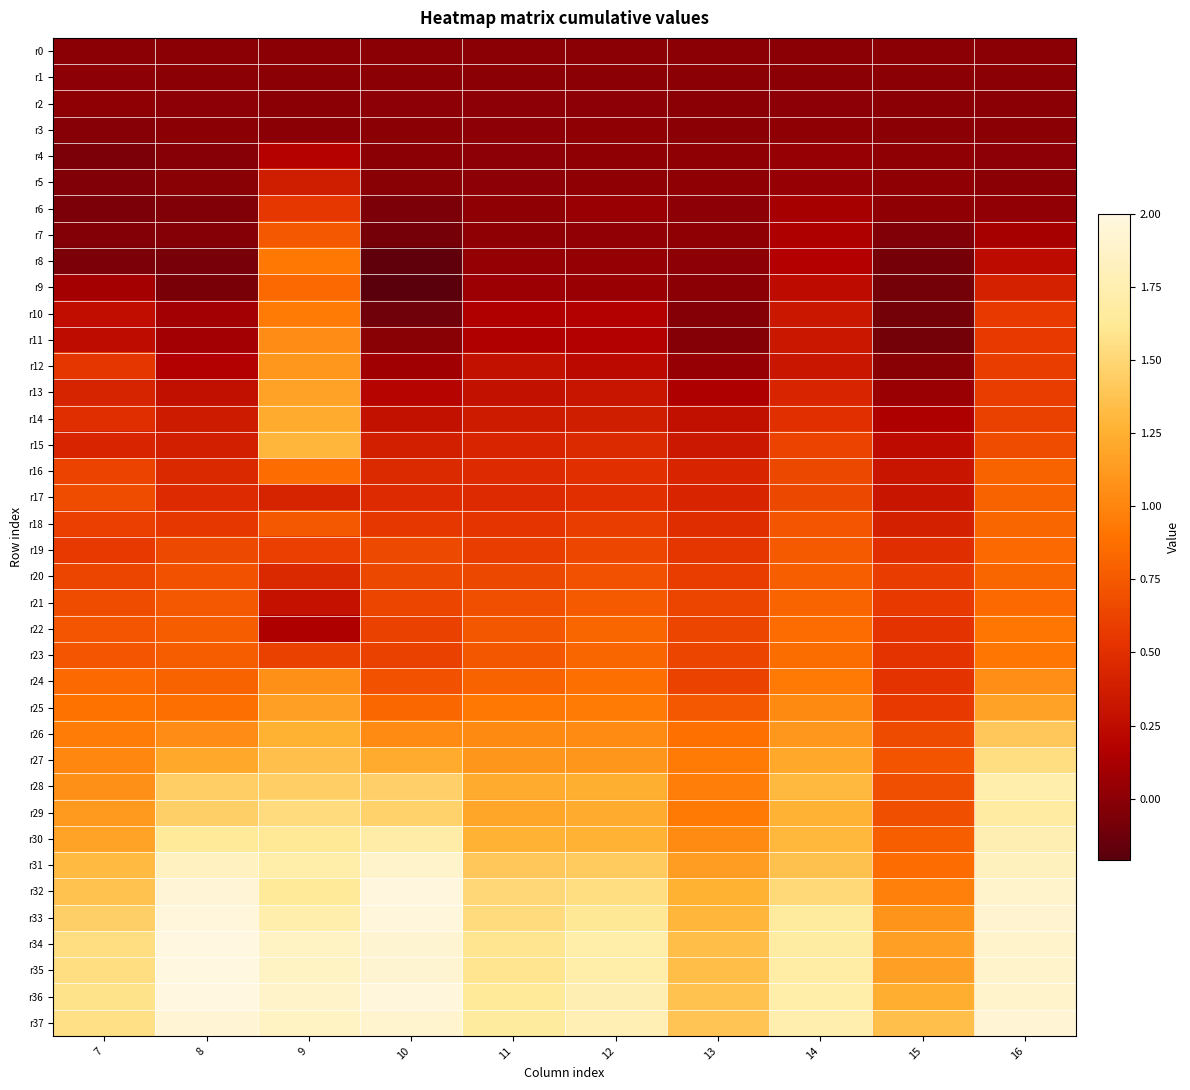

At which category is the sum across all series the highest?

9